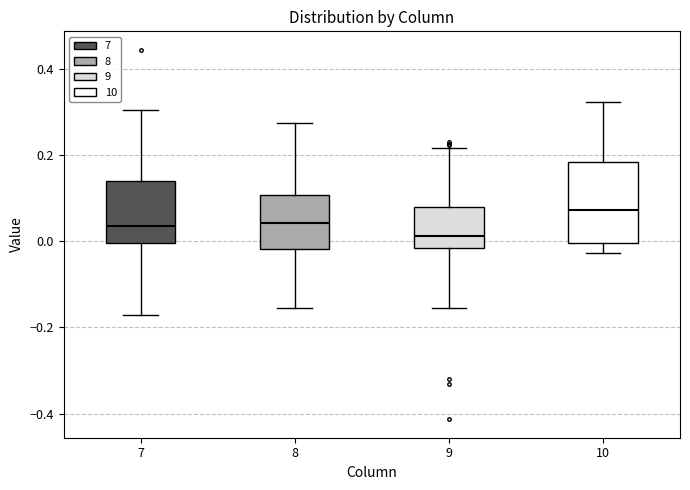

Reading left to right, transcribe this box plot: for each box, give where its median line is, the range the box spans, and where its two whiskers end, as read against the y-axis. The values are not printed on the chart, so give them approximately, as read against the axis.

7: median 0.04, box 0.00 to 0.14, whiskers -0.18 to 0.30
8: median 0.04, box -0.02 to 0.10, whiskers -0.16 to 0.28
9: median 0.02, box -0.02 to 0.08, whiskers -0.16 to 0.22
10: median 0.08, box 0.00 to 0.18, whiskers -0.02 to 0.32